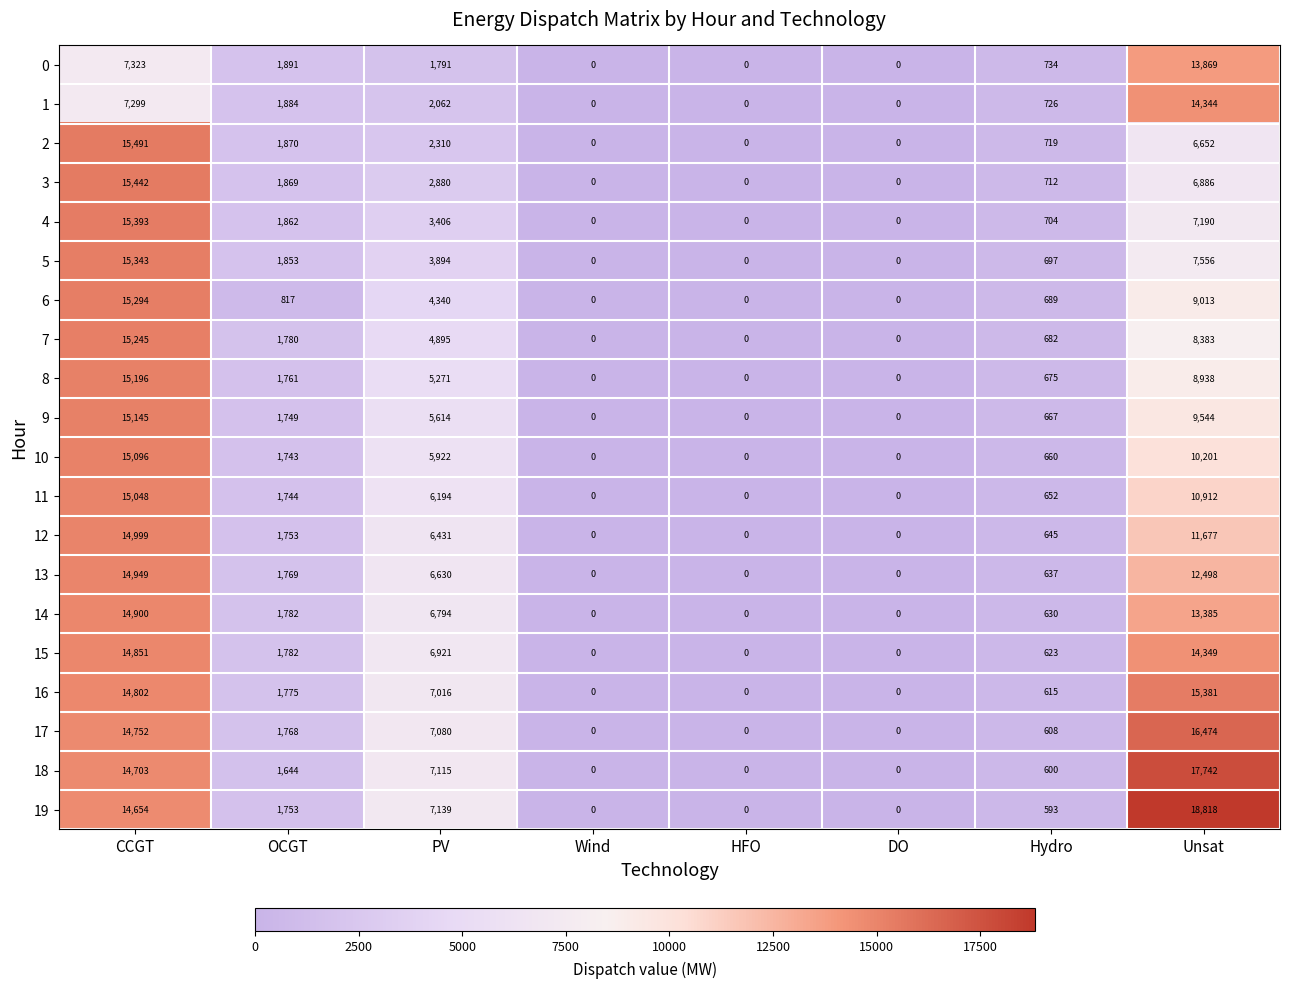

What is the sum of the 2 values at Unsat and CCGT?

22143